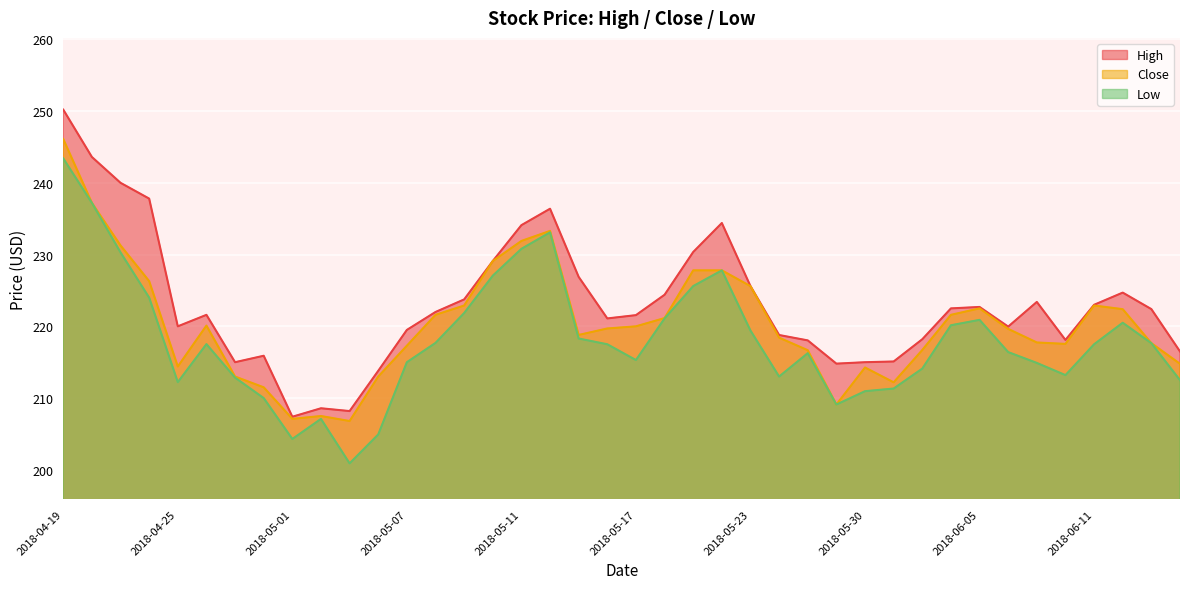

Rank the series by their maximum value, from lowest to highest.

Low, Close, High